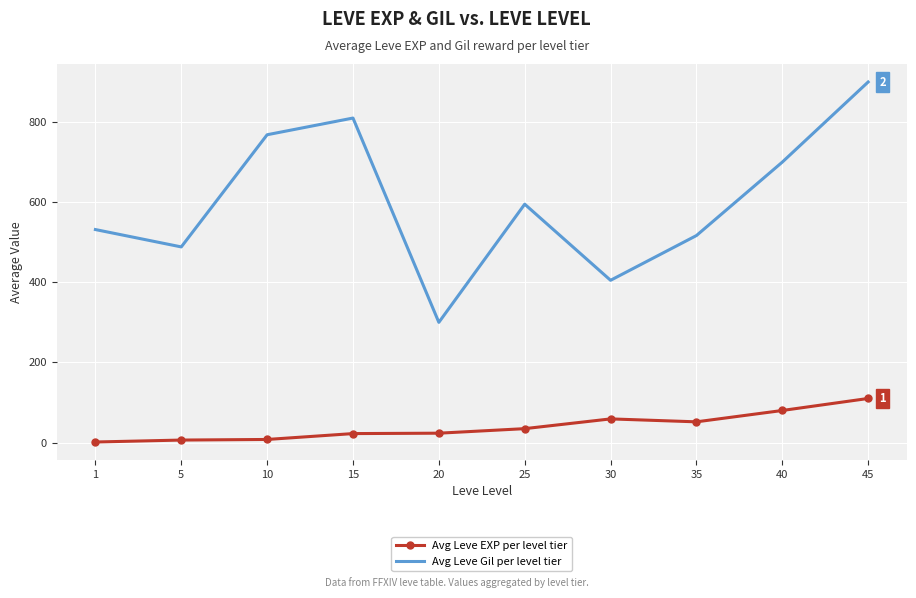

What is the total value across all series at 20?

323.3